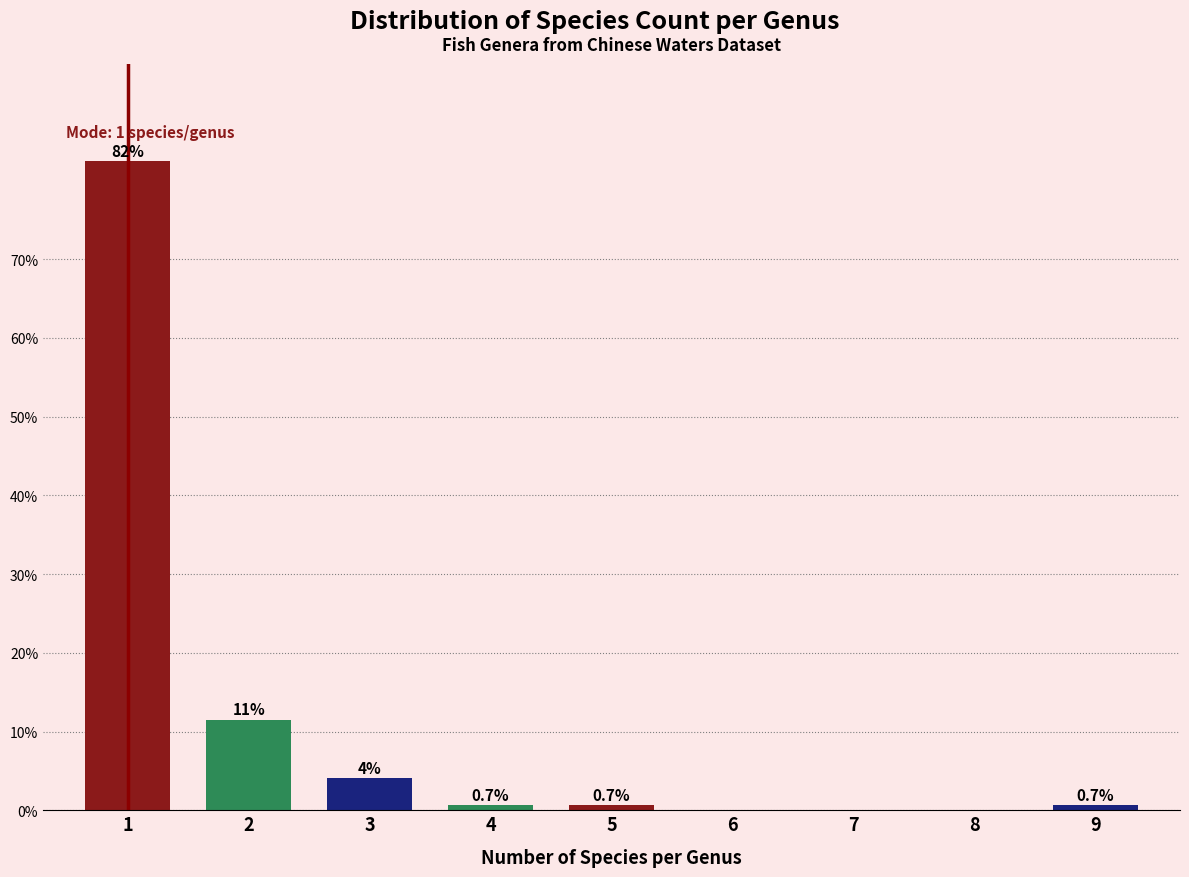

What is the maximum value shown in the chart?

82.4